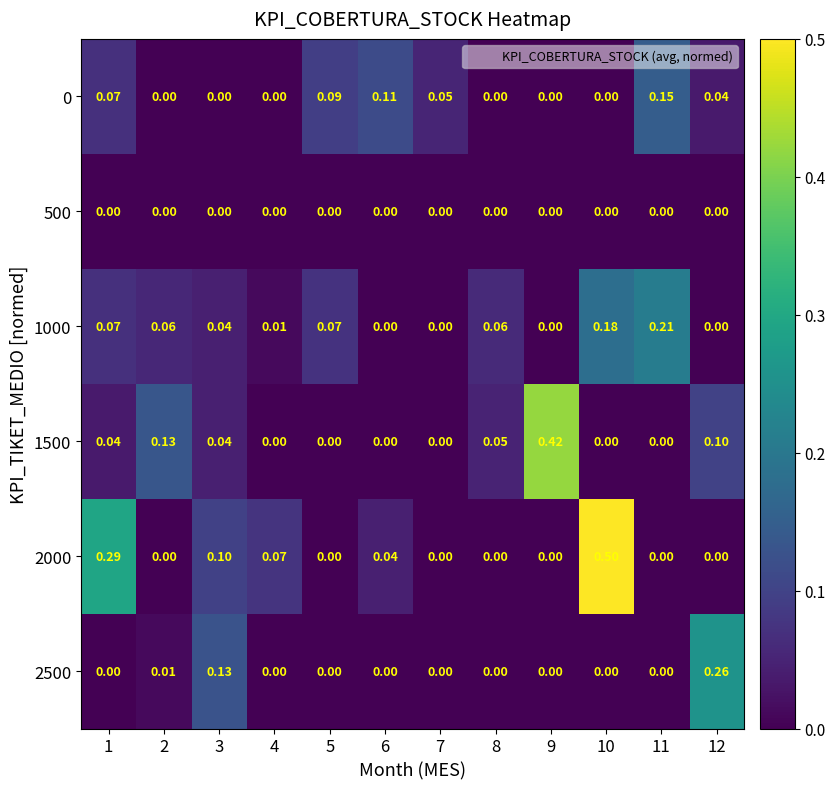

How many series are shown in this chart?

6